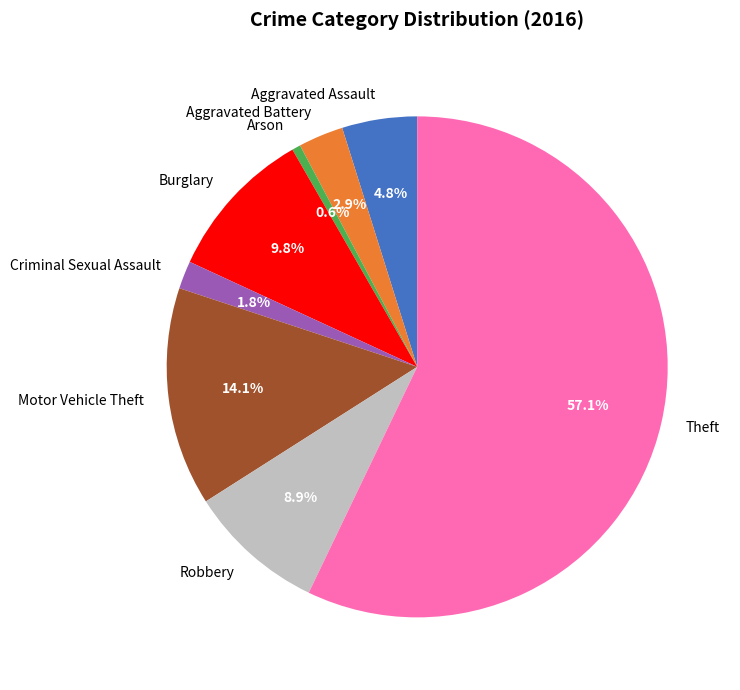

Rank the categories by value from lowest to highest.

Arson, Criminal Sexual Assault, Aggravated Battery, Aggravated Assault, Robbery, Burglary, Motor Vehicle Theft, Theft